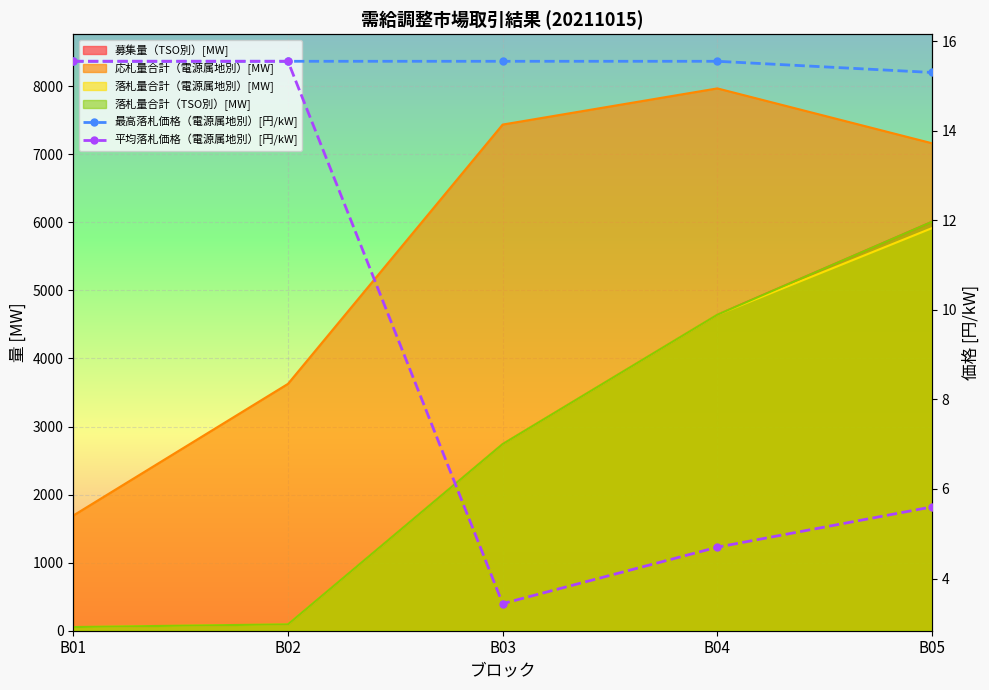

At how many categories does at least one series exceed 3?

5